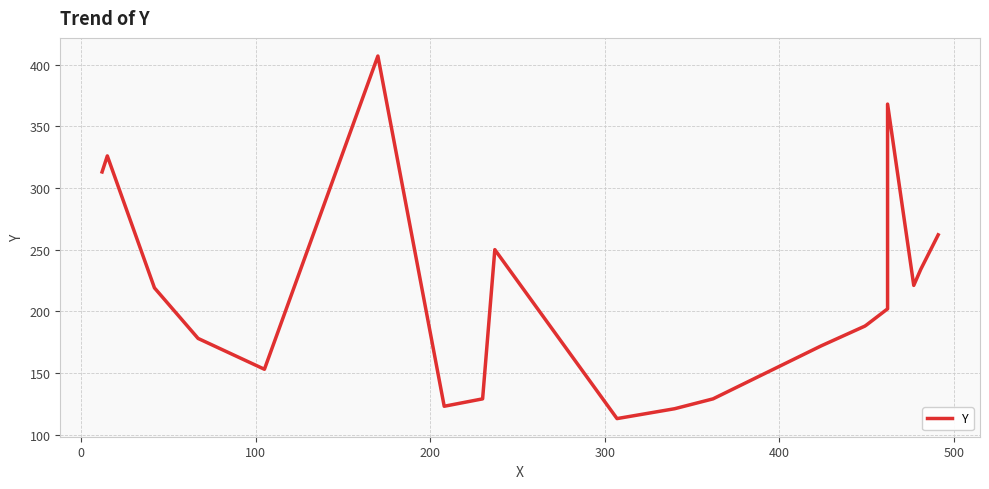

Does the chart display data point markers on the line(s)?

No